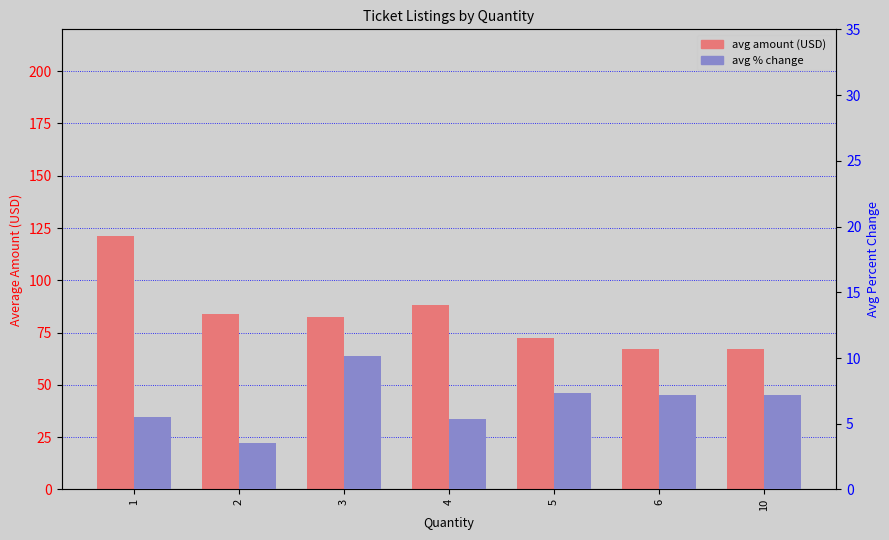

What is the maximum value for avg % change?

10.1